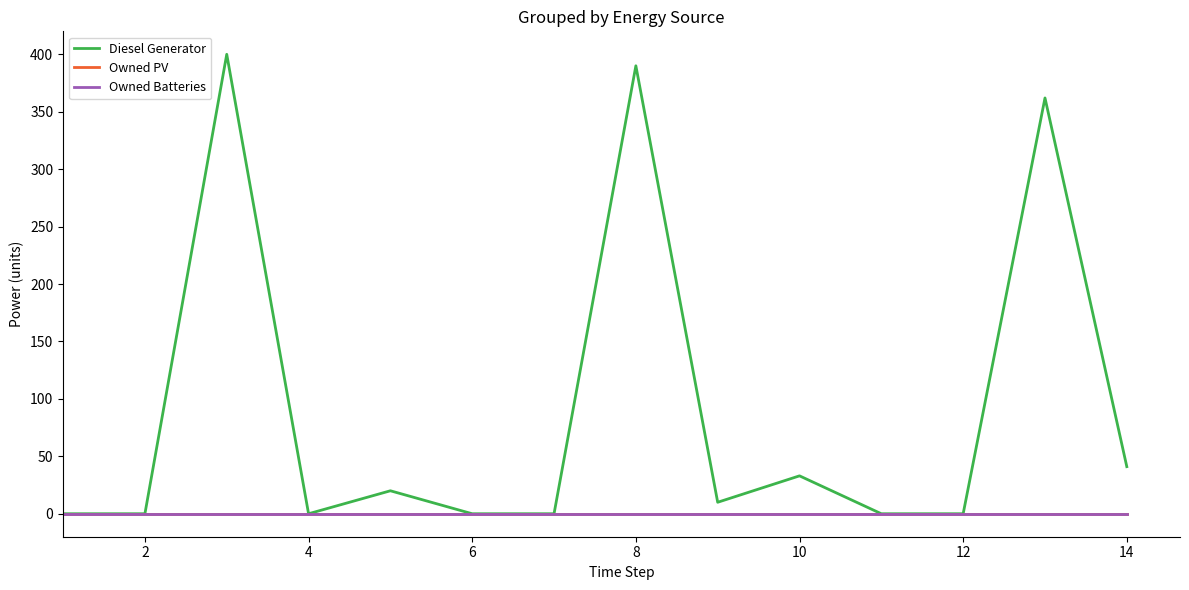

Does the chart display data point markers on the line(s)?

No